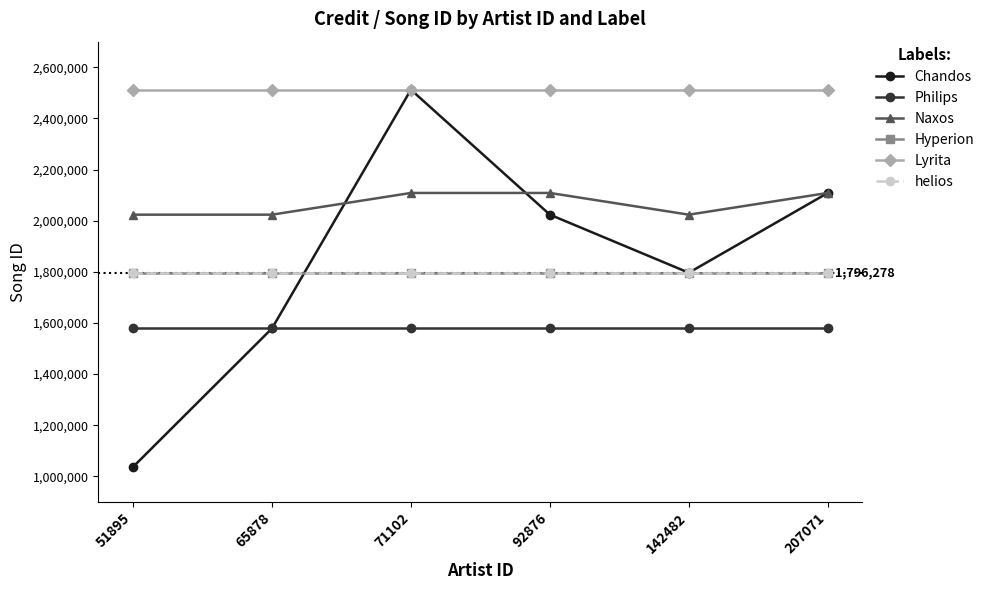

Is the value of Chandos at 92876 greater than the value of Hyperion at 92876?

Yes